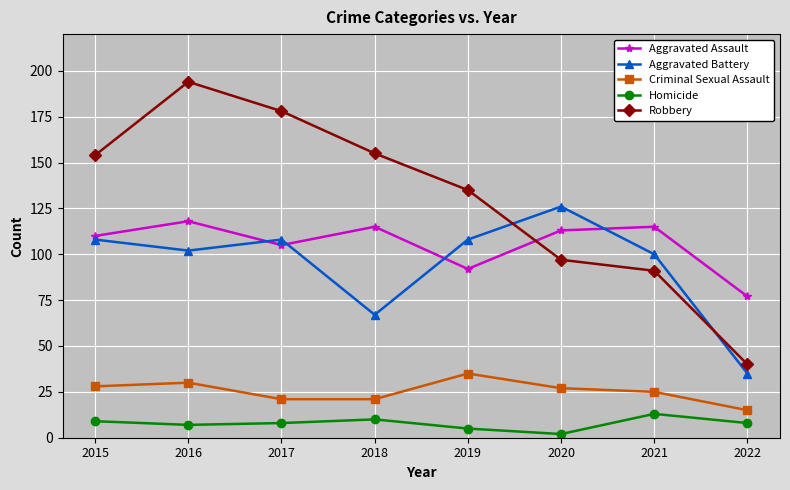

What is the spread (max minus min) of values at 2016?

187